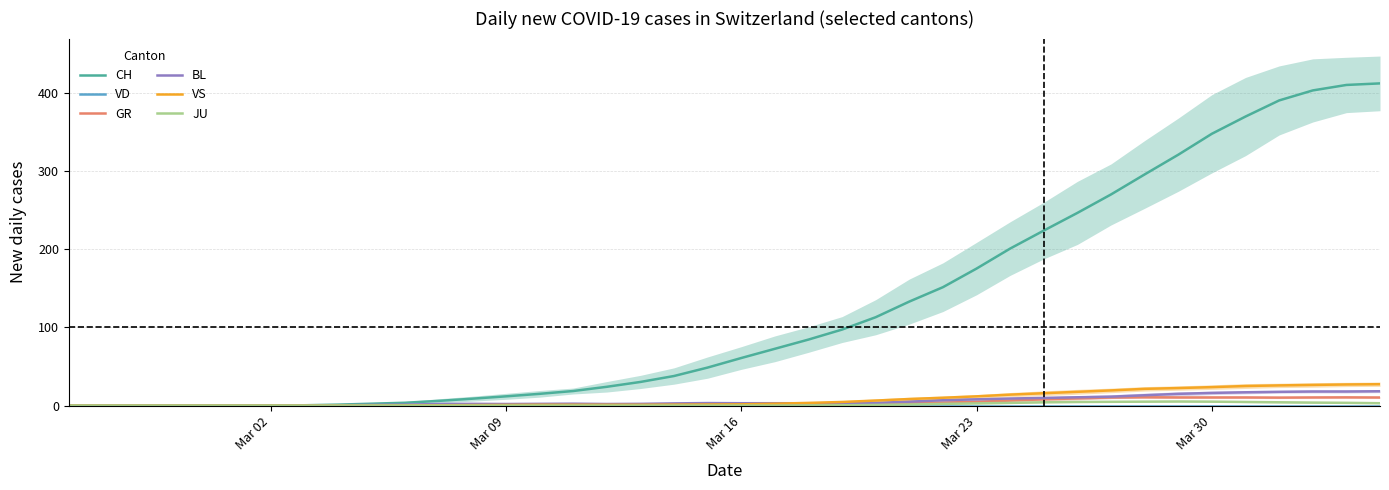

The GR series shows 0.0 at Mar 02. True or false?

True